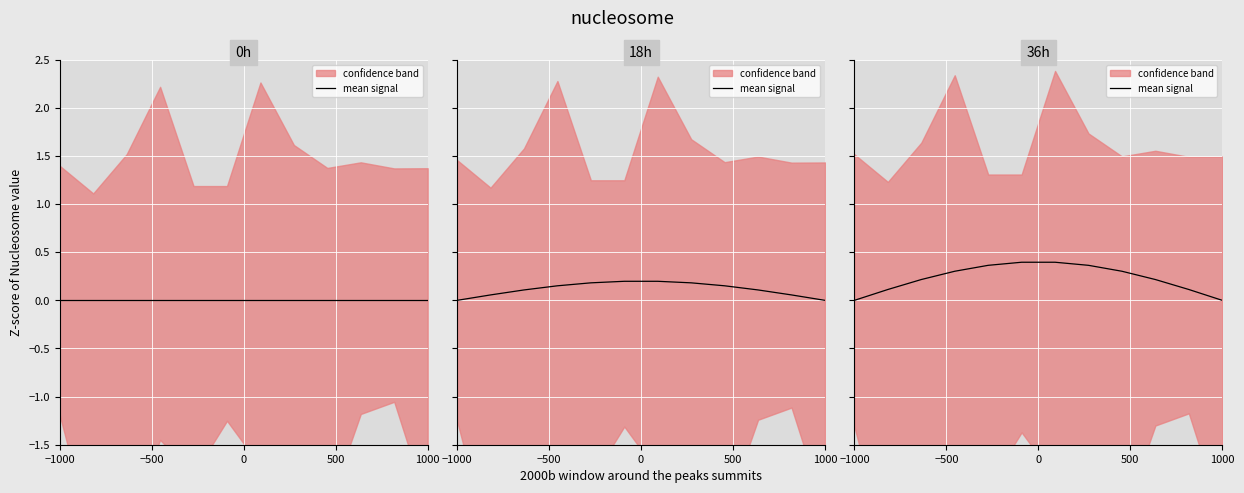

Where is the data nearest to the value 0?

−1000